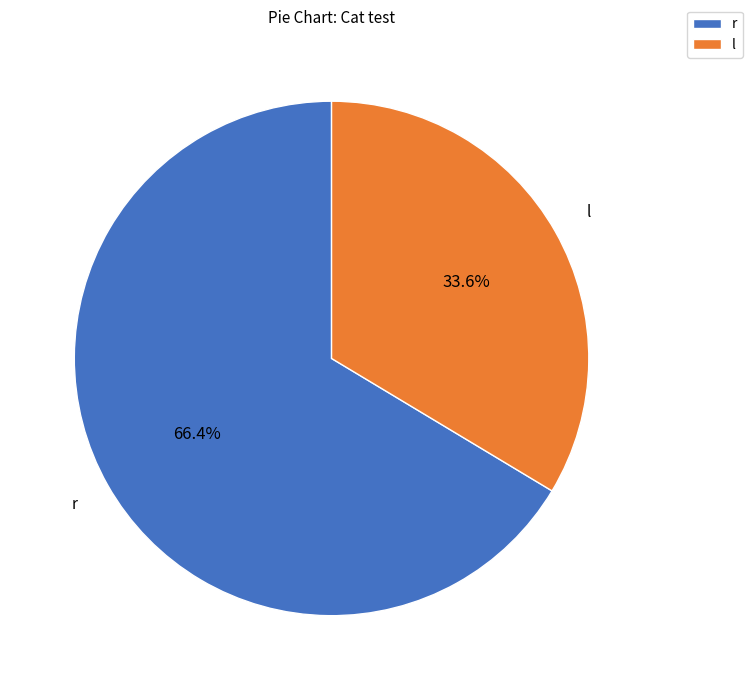

How much of the chart is everything except l?

66.4%